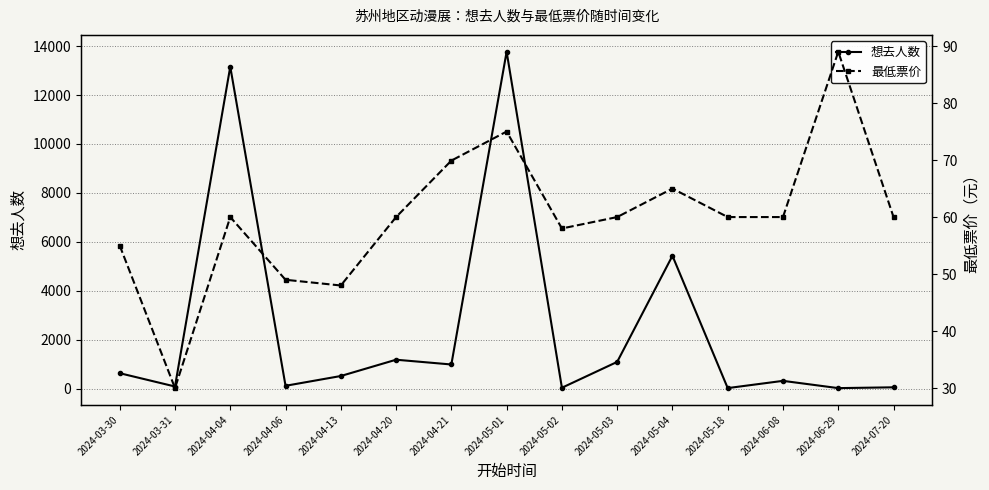

What is the label of the 2nd point from the right?

2024-06-29